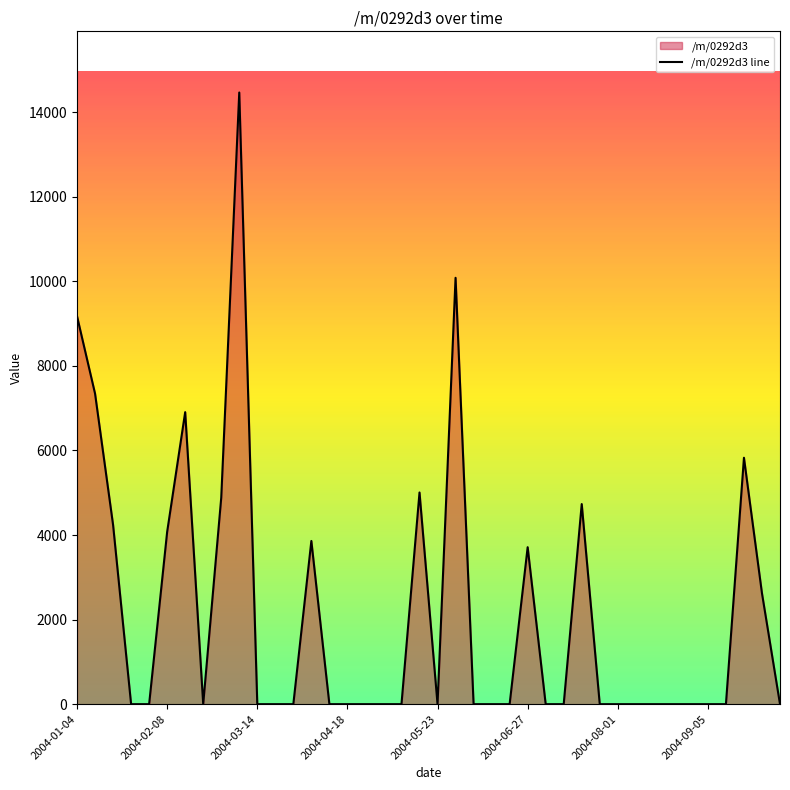

Does the chart have visible grid lines?

No